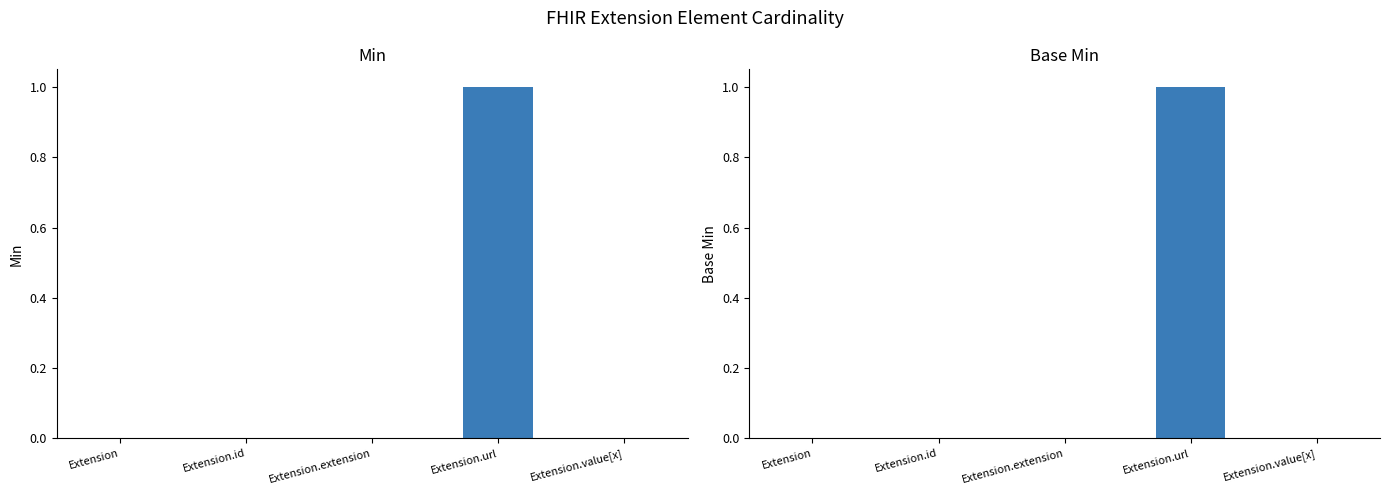

Reading left to right, transcribe all the data shown in this chart.

Min: 0	0	0	1	0
Base Min: 0	0	0	1	0